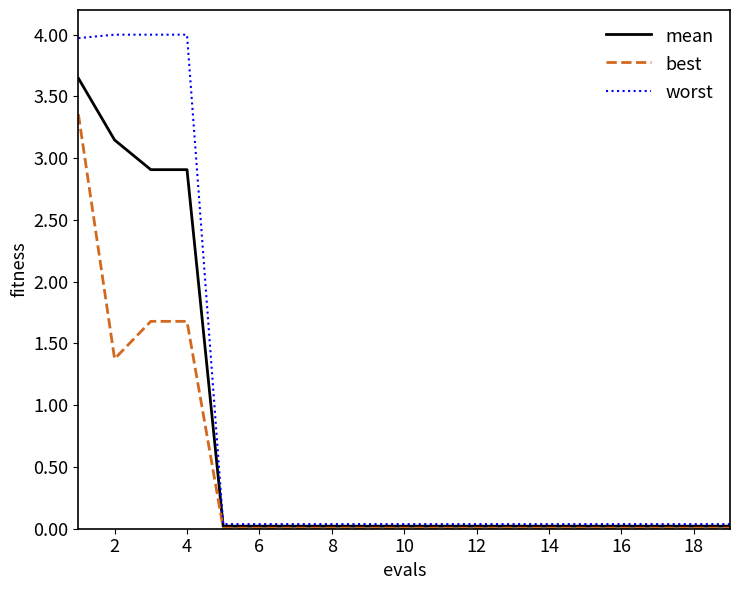

List the series in order of their peak value, lowest first.

best, mean, worst